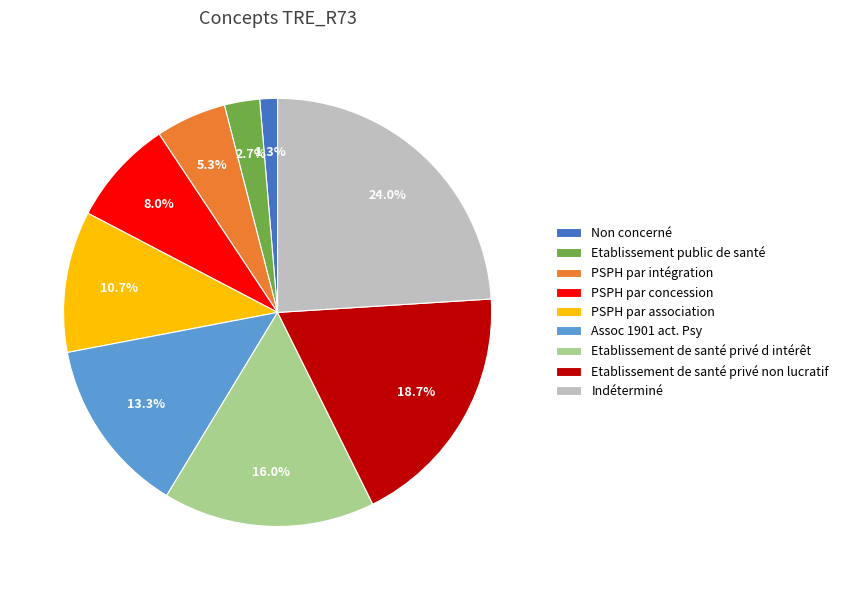

Is the sum of Etablissement public de santé and PSPH par association greater than half?

No